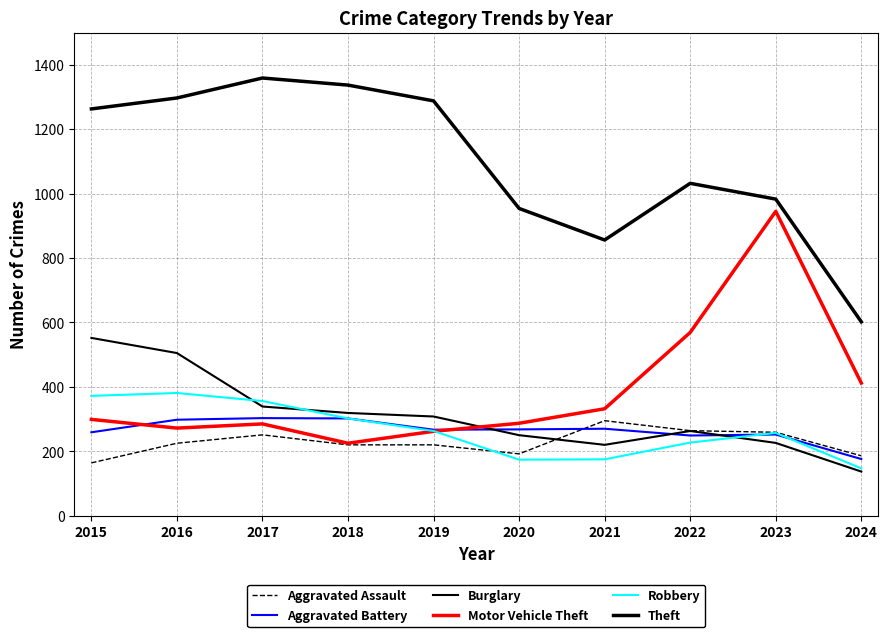

Where is the first local minimum for Robbery?

2020